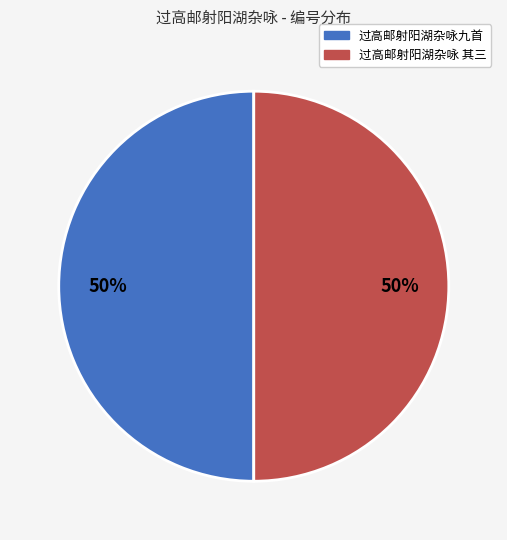

To the nearest percent, what is the average slice percentage?

50%